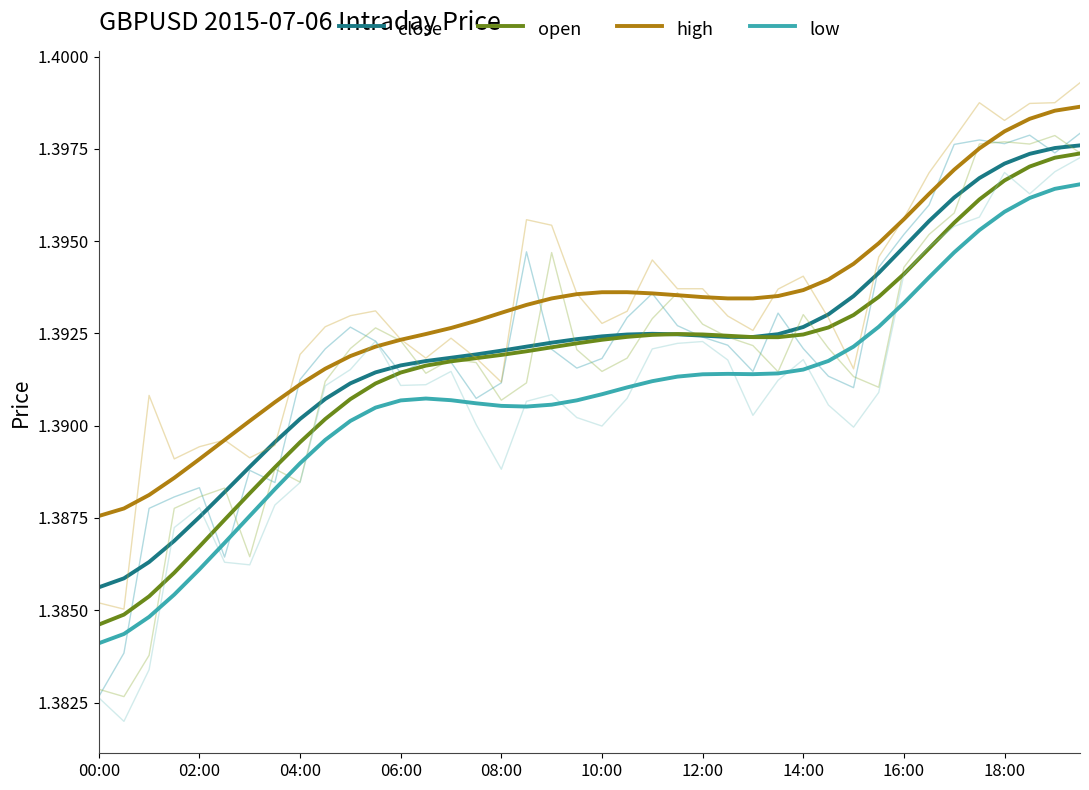

How many lines are shown in the chart?

4